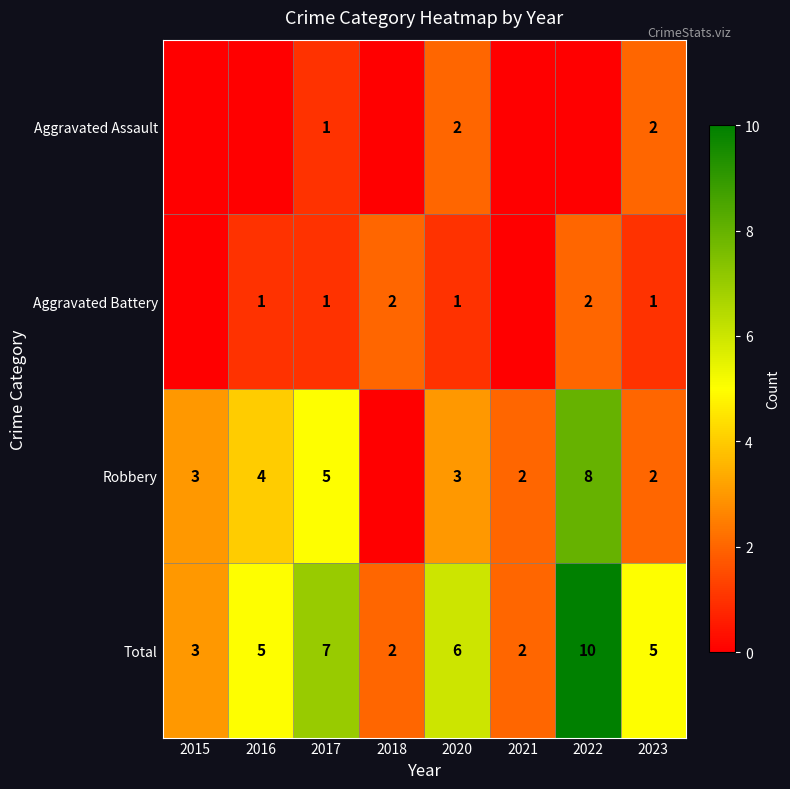

Is it true that Robbery equals 5 at 2017?

True